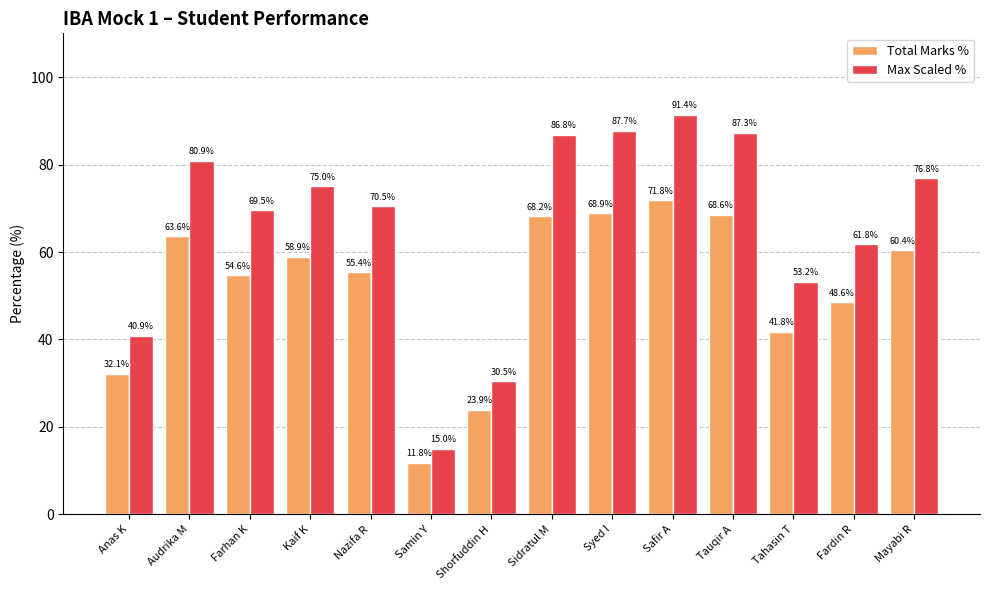

List the series in order of their peak value, lowest first.

Total Marks %, Max Scaled %